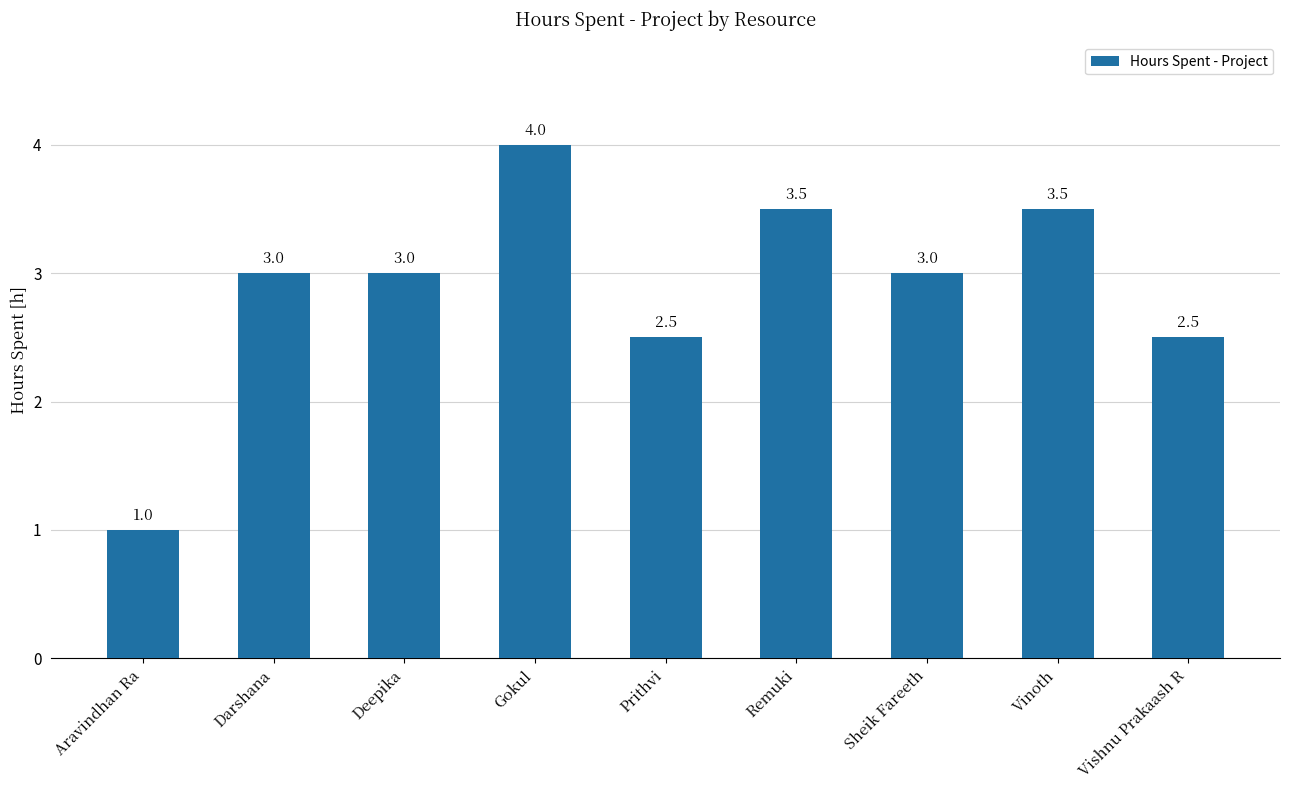

What position from the left is Deepika?

3